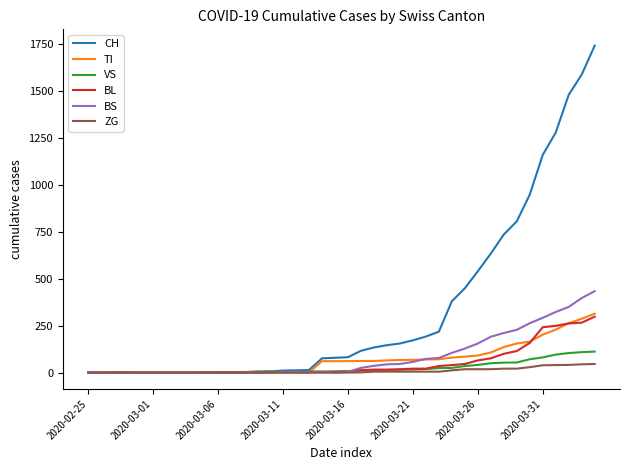

What is the difference between the maximum and second lowest values in the CH series?

1742